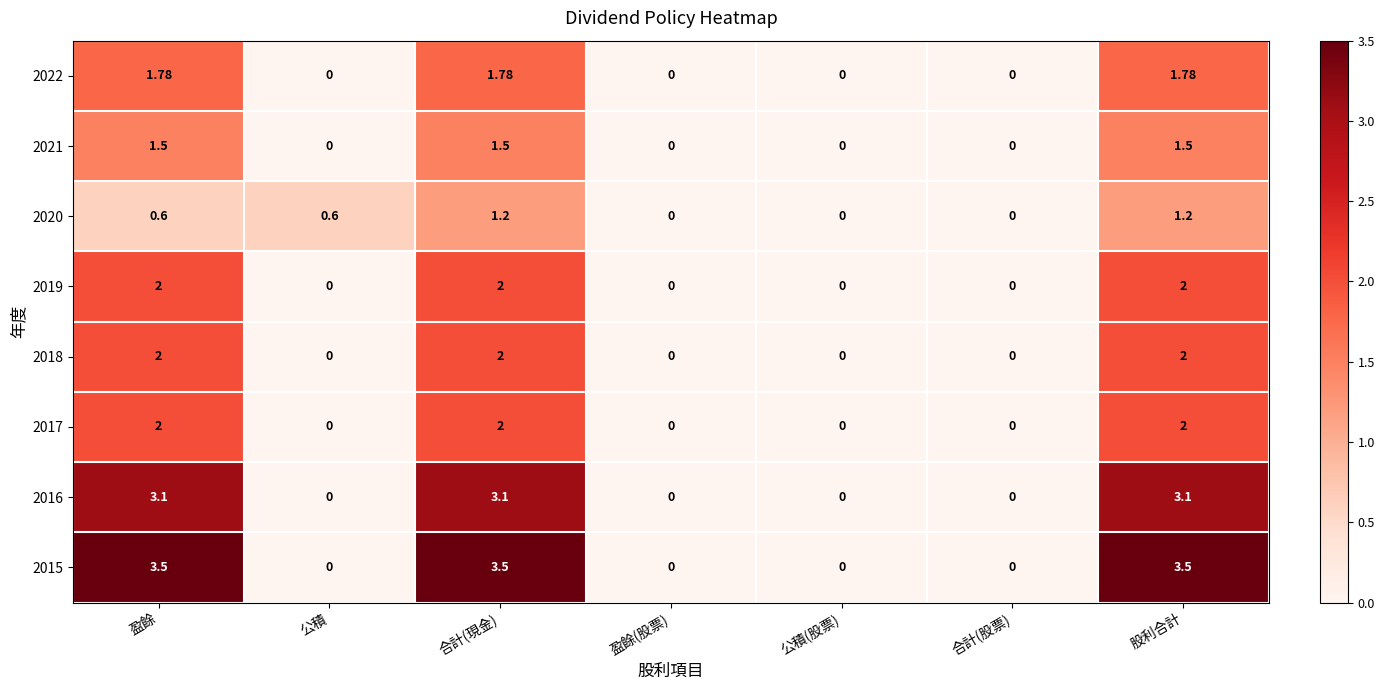

Is the value of 2019 at 合計(現金) greater than the value of 2021 at 股利合計?

Yes